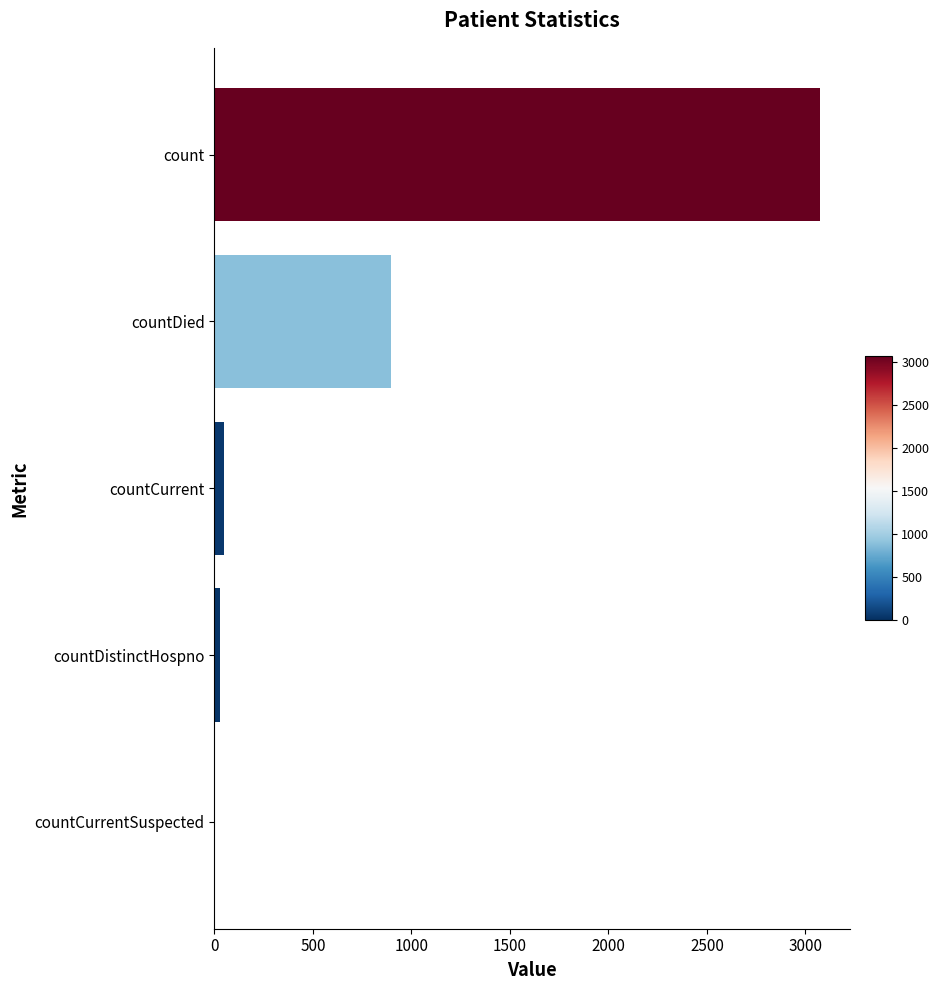

What is the greatest value displayed?

3072